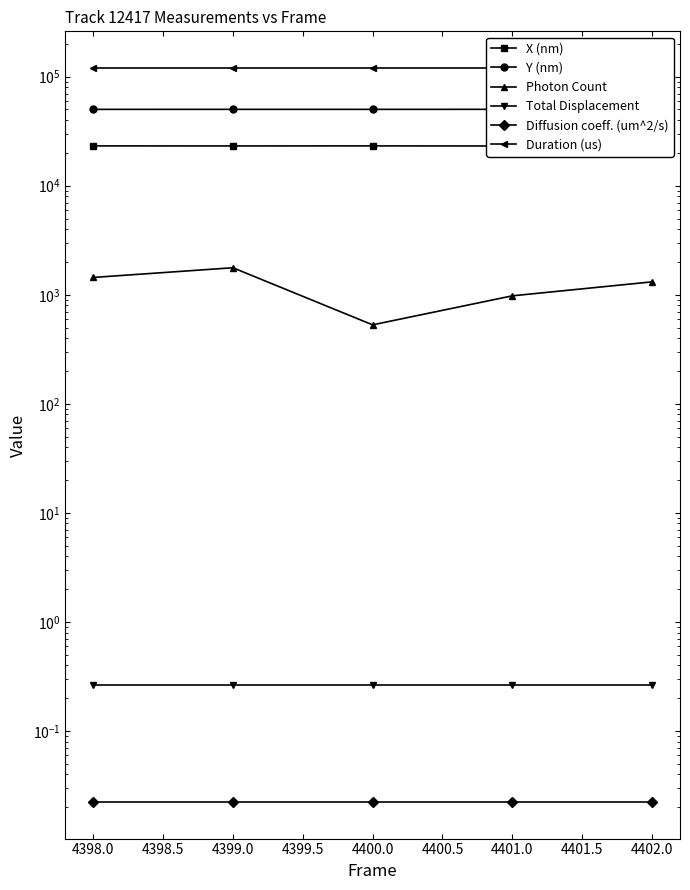

What is the total value across all series at 4399.0?

195114.1